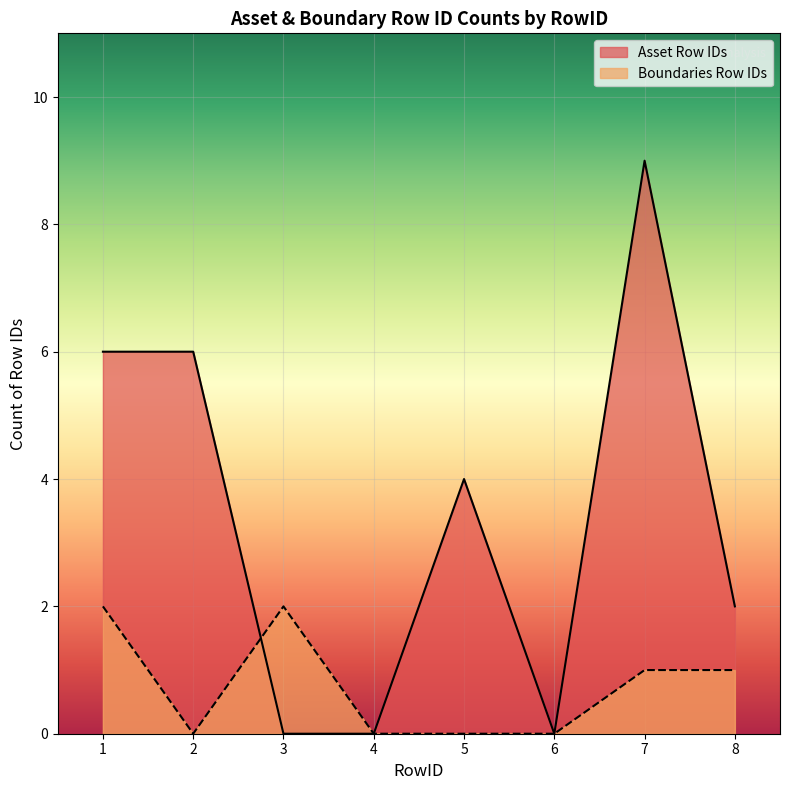

Which has a higher value, 6 or 8?

8